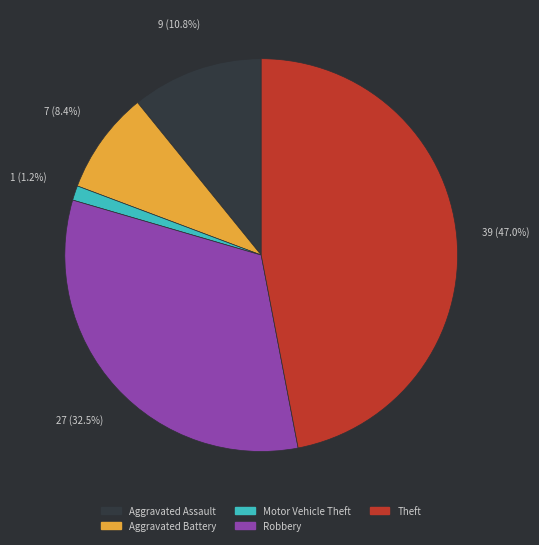

Count the number of slices in the pie.

5